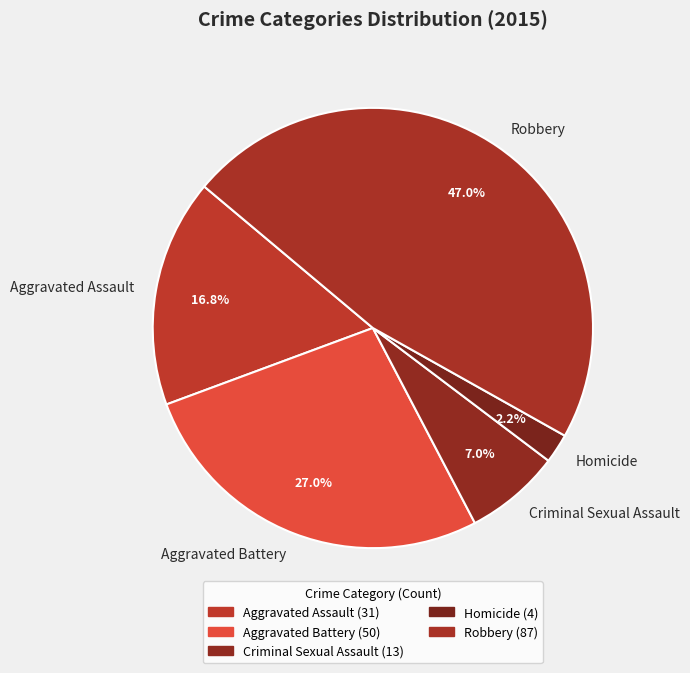

To the nearest percent, what is the difference between the Homicide and Criminal Sexual Assault slice percentages?

5%